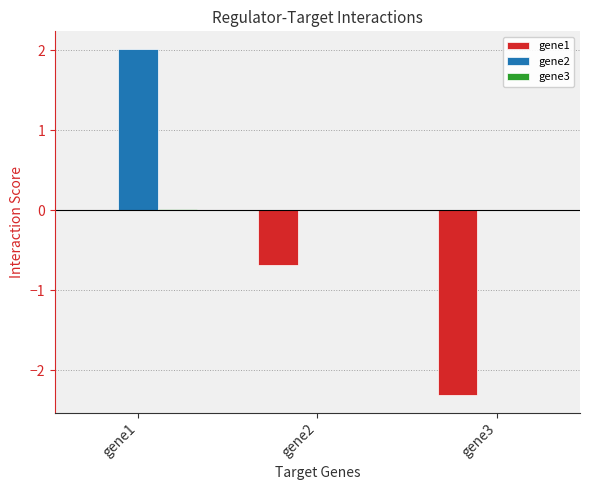

At which category is the sum across all series the highest?

gene1